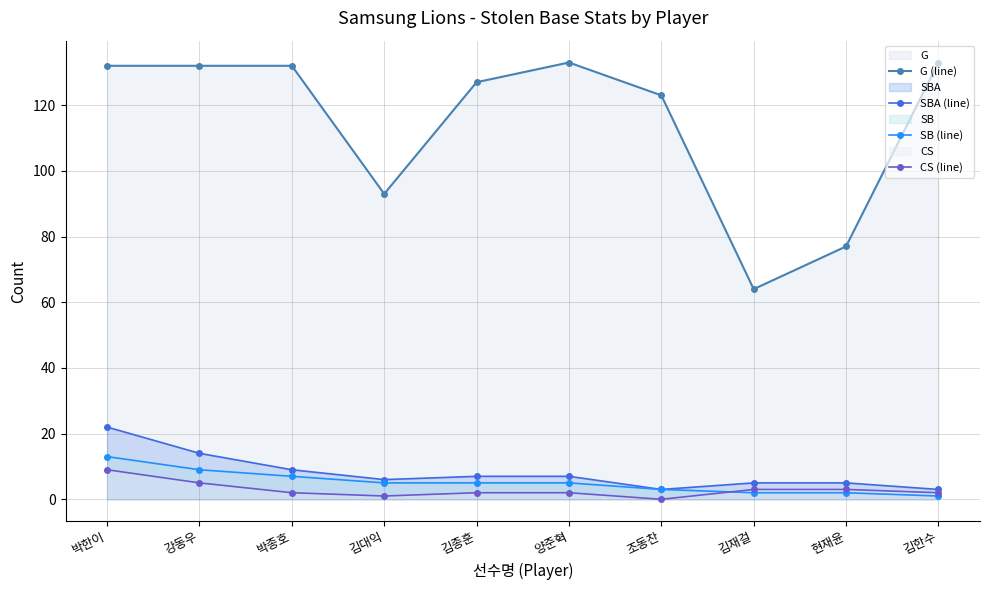

Rank the series by their maximum value, from lowest to highest.

CS (line), SB (line), SBA (line), G (line)